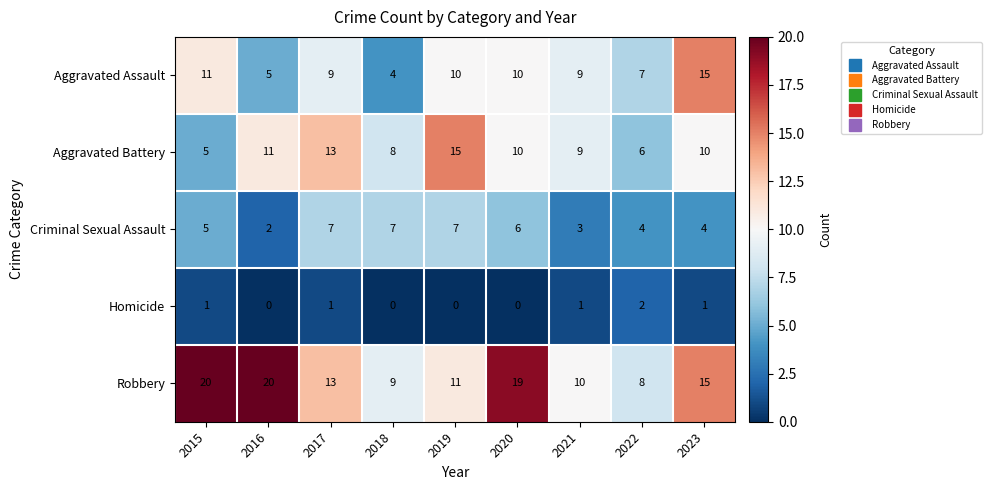

Between 2016 and 2022, which series saw the biggest shift?

Robbery